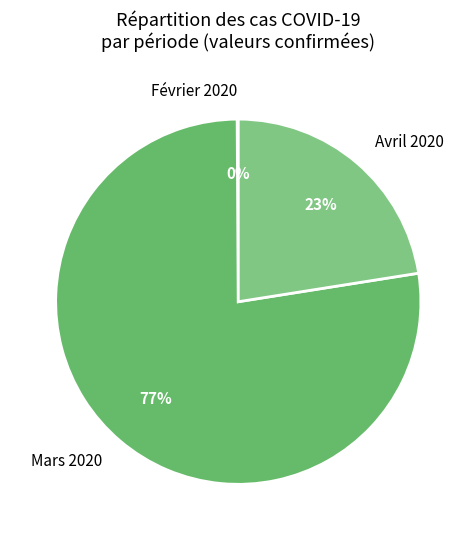

Which slice represents more than half of the pie?

Mars 2020